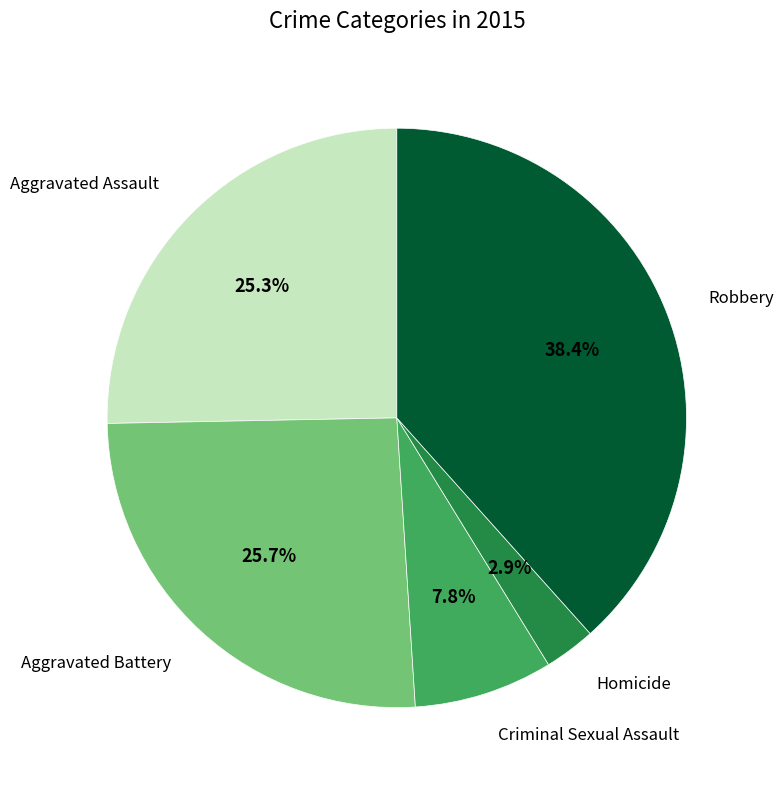

Which has a higher value, Criminal Sexual Assault or Robbery?

Robbery